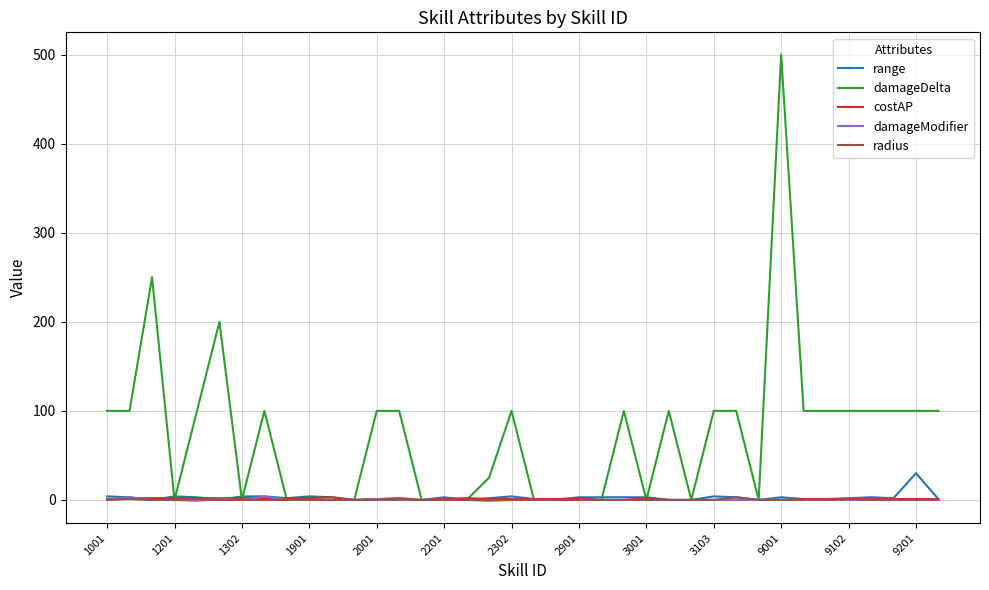

What is the greatest value displayed?

500